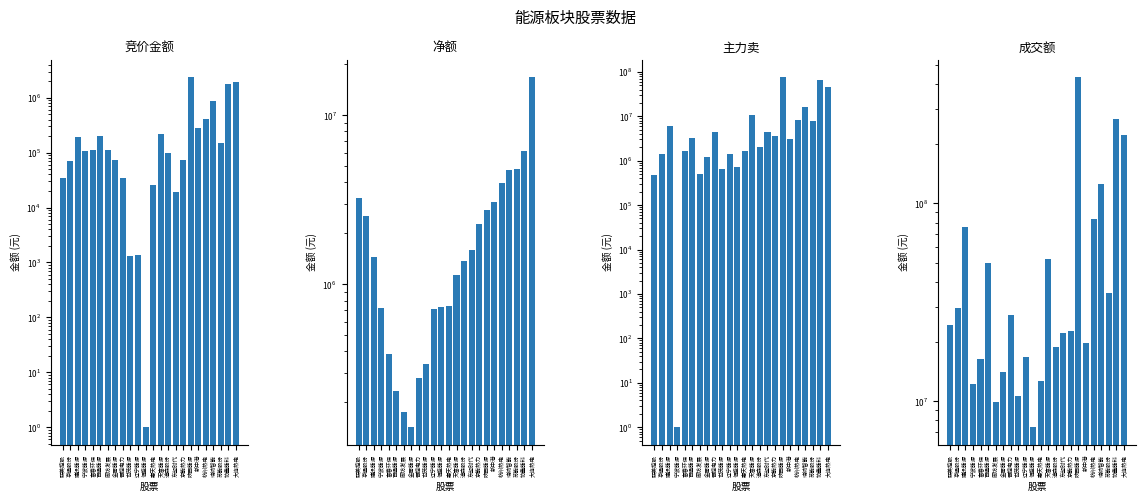

Which series changed the most between 金房能源 and 恒盛能源?

成交额